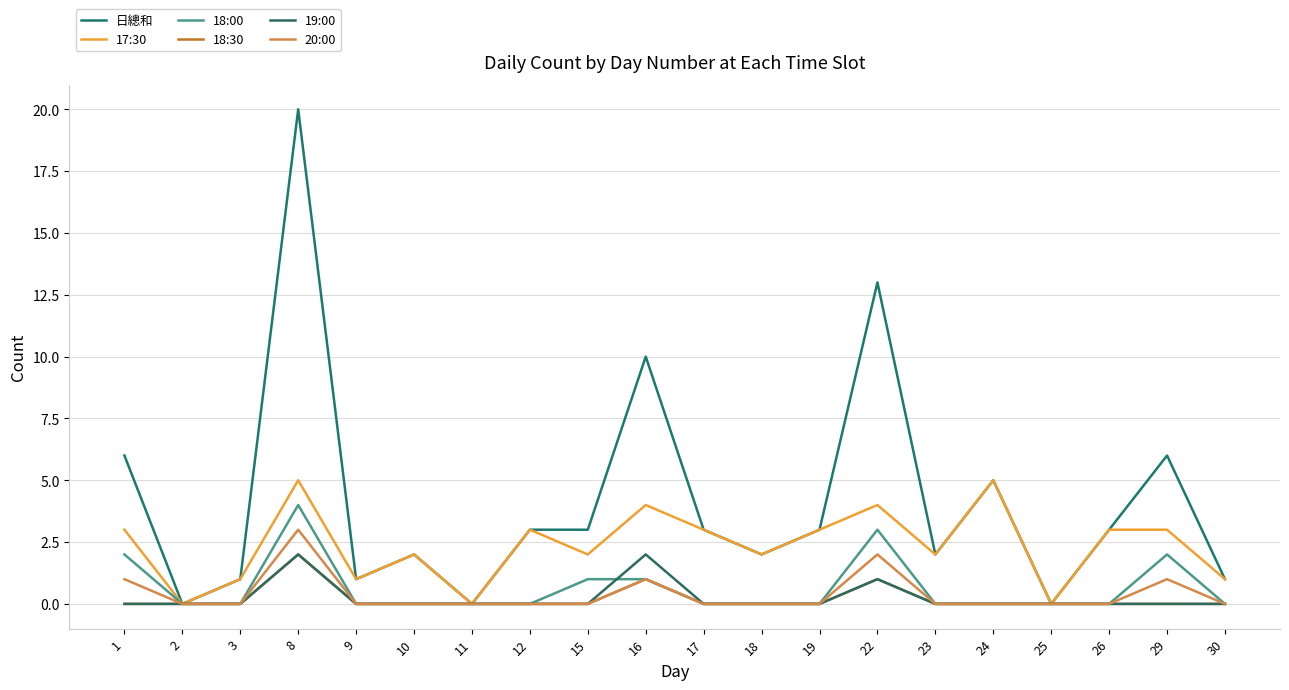

How many lines are shown in the chart?

6